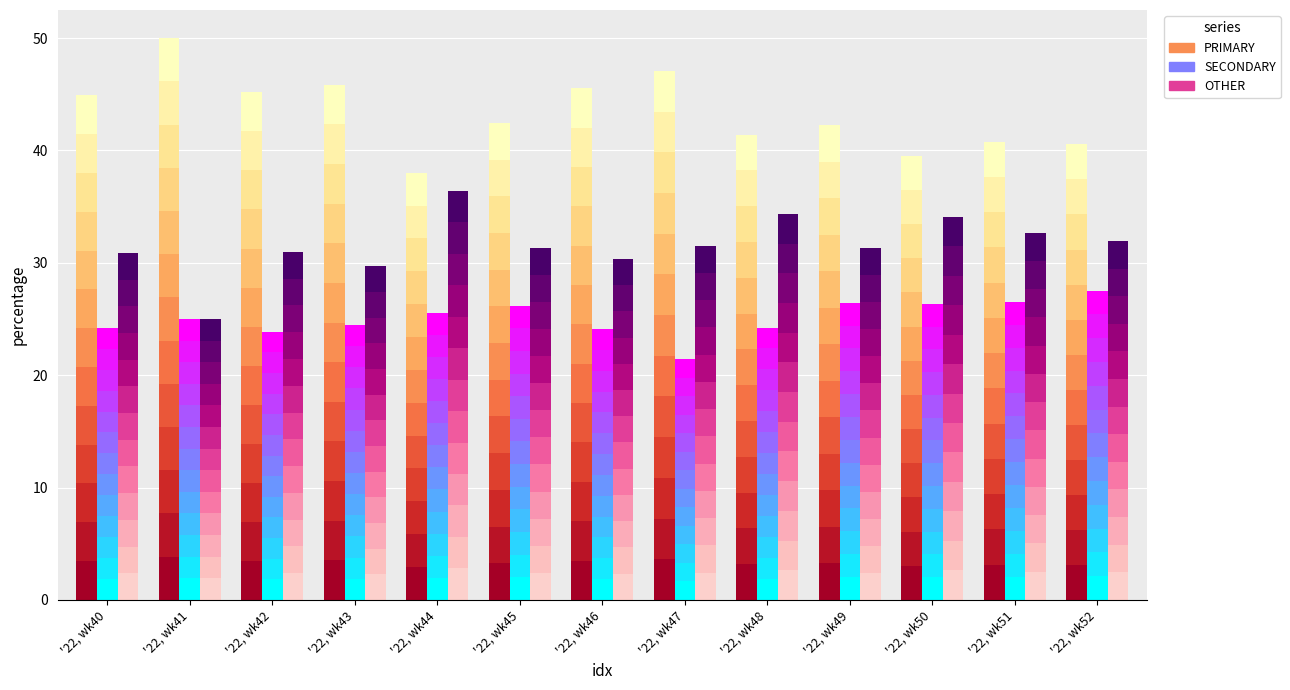

List the labels in order of PRIMARY value, smallest first.

'22, wk44, '22, wk50, '22, wk52, '22, wk51, '22, wk48, '22, wk49, '22, wk45, '22, wk40, '22, wk42, '22, wk46, '22, wk43, '22, wk47, '22, wk41